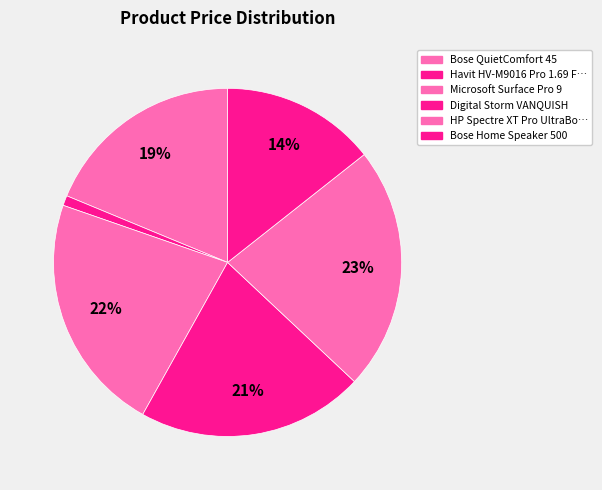

How many slices are in this pie chart?

6